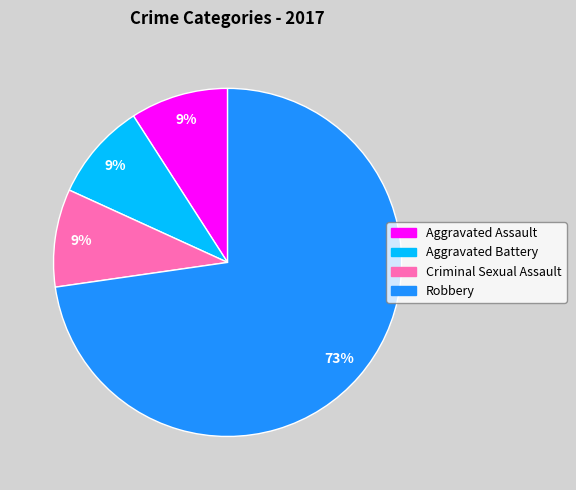

Is there a majority slice in this chart?

Yes